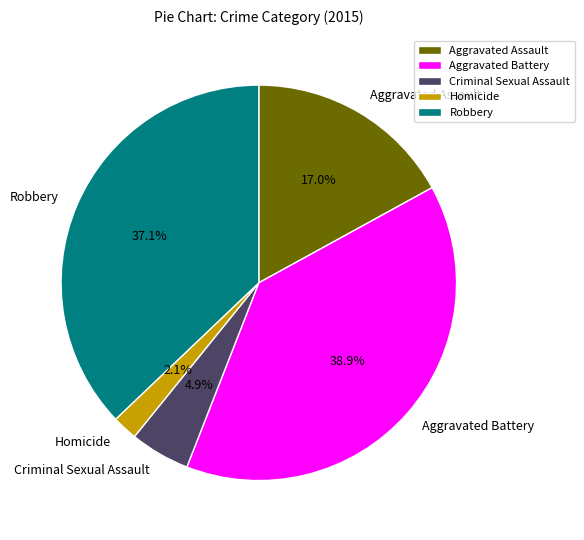

To the nearest percent, what is the difference between the Aggravated Battery and Aggravated Assault slice percentages?

22%